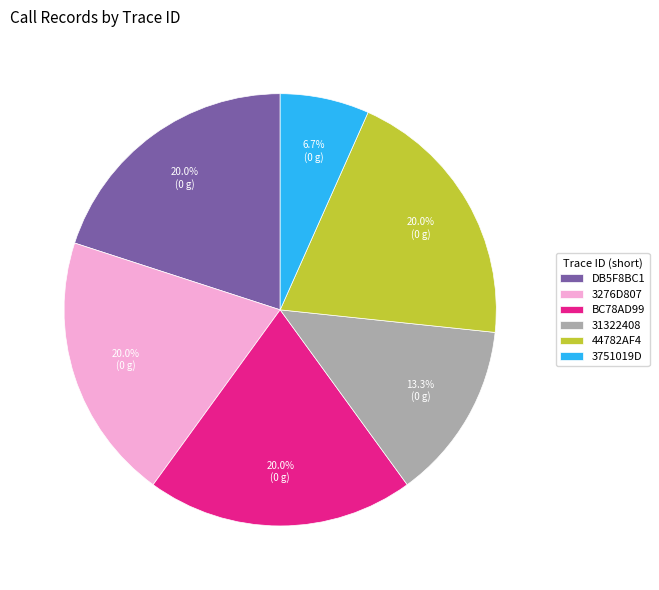

Combined, do 3751019D and 31322408 account for over 50%?

No